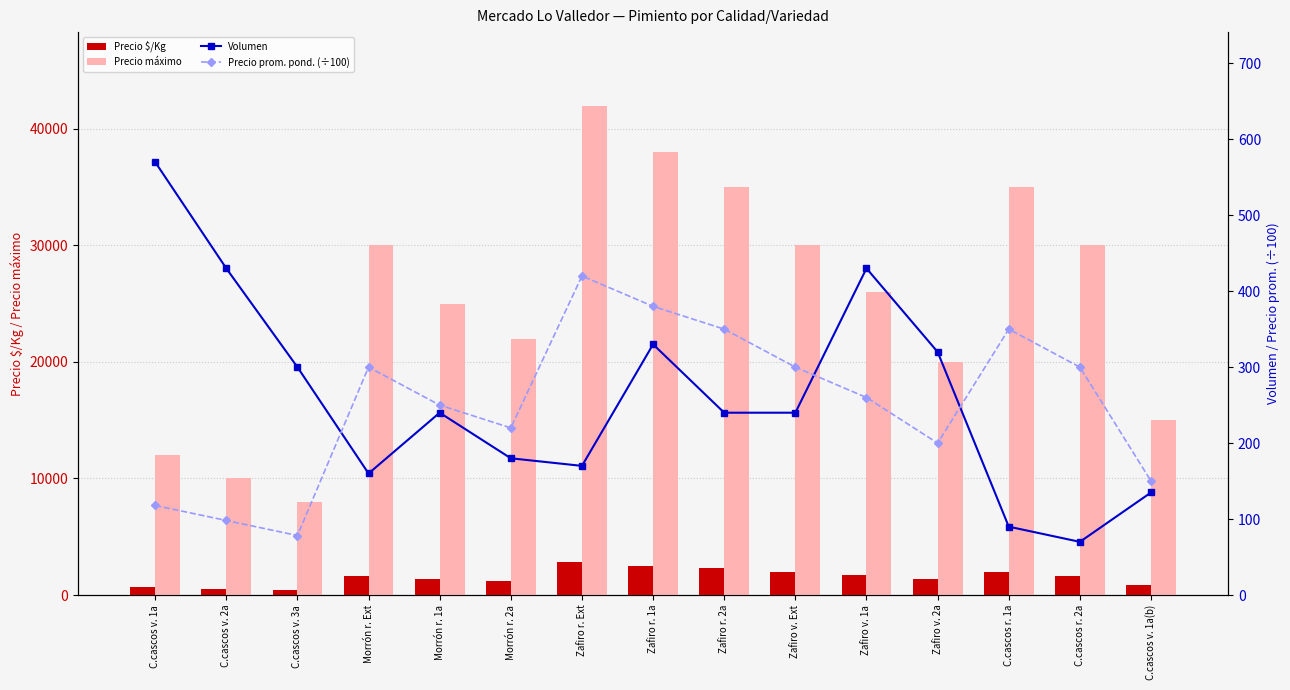

Reading left to right, extract all data points from this chart.

Precio $/Kg: C.cascos v. 1a=655.0	C.cascos v. 2a=545.0	C.cascos v. 3a=435.0	Morrón r. Ext=1667.0	Morrón r. 1a=1389.0	Morrón r. 2a=1222.0	Zafiro r. Ext=2800.0	Zafiro r. 1a=2533.0	Zafiro r. 2a=2333.0	Zafiro v. Ext=2000.0	Zafiro v. 1a=1733.0	Zafiro v. 2a=1333.0	C.cascos r. 1a=1944.0	C.cascos r. 2a=1667.0	C.cascos v. 1a(b)=833.0
Precio máximo: C.cascos v. 1a=12000.0	C.cascos v. 2a=10000.0	C.cascos v. 3a=8000.0	Morrón r. Ext=30000.0	Morrón r. 1a=25000.0	Morrón r. 2a=22000.0	Zafiro r. Ext=42000.0	Zafiro r. 1a=38000.0	Zafiro r. 2a=35000.0	Zafiro v. Ext=30000.0	Zafiro v. 1a=26000.0	Zafiro v. 2a=20000.0	C.cascos r. 1a=35000.0	C.cascos r. 2a=30000.0	C.cascos v. 1a(b)=15000.0
Volumen: C.cascos v. 1a=570.0	C.cascos v. 2a=430.0	C.cascos v. 3a=300.0	Morrón r. Ext=160.0	Morrón r. 1a=240.0	Morrón r. 2a=180.0	Zafiro r. Ext=170.0	Zafiro r. 1a=330.0	Zafiro r. 2a=240.0	Zafiro v. Ext=240.0	Zafiro v. 1a=430.0	Zafiro v. 2a=320.0	C.cascos r. 1a=90.0	C.cascos r. 2a=70.0	C.cascos v. 1a(b)=135.0
Precio prom. pond. (÷100): C.cascos v. 1a=117.9	C.cascos v. 2a=98.1	C.cascos v. 3a=78.3	Morrón r. Ext=300.0	Morrón r. 1a=250.0	Morrón r. 2a=220.0	Zafiro r. Ext=420.0	Zafiro r. 1a=380.0	Zafiro r. 2a=350.0	Zafiro v. Ext=300.0	Zafiro v. 1a=260.0	Zafiro v. 2a=200.0	C.cascos r. 1a=350.0	C.cascos r. 2a=300.0	C.cascos v. 1a(b)=150.0